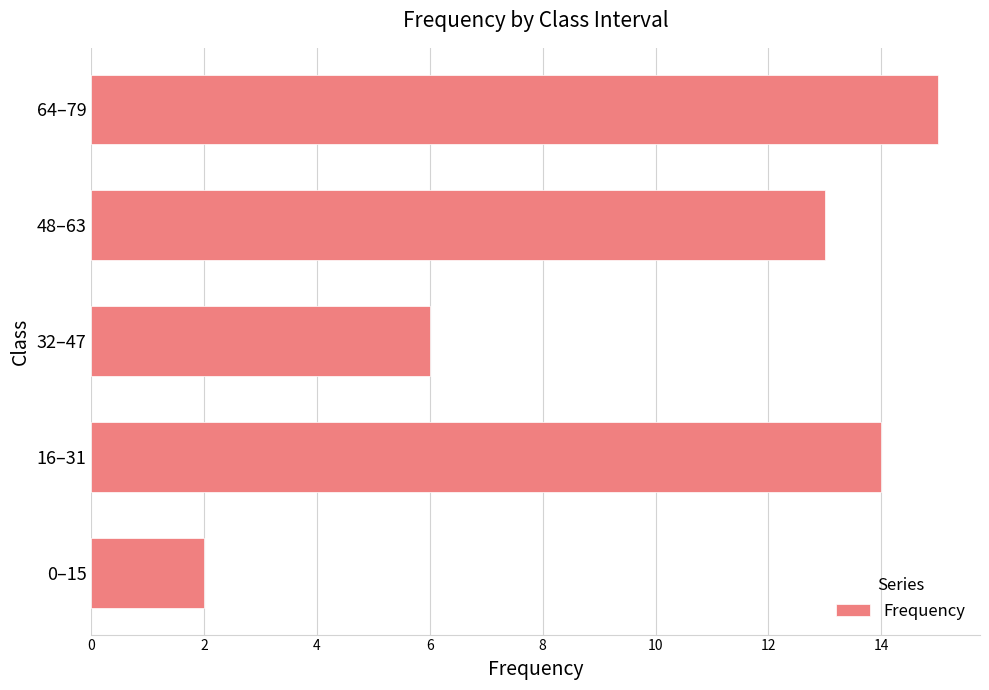

Approximately how many times larger is the value at 64–79 compared to 0–15?

7.5